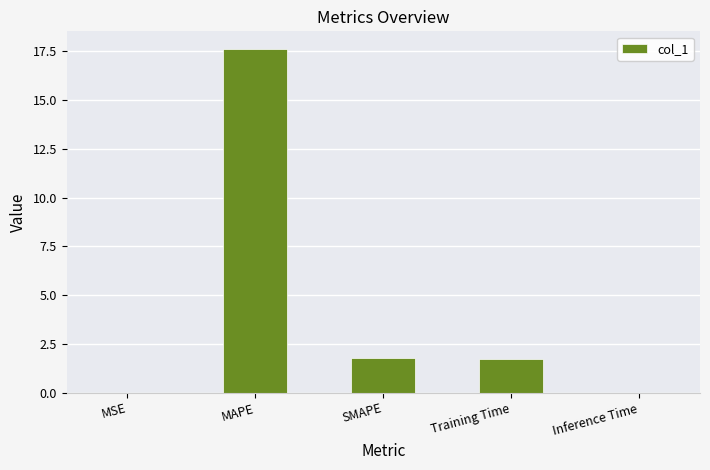

Are the bars horizontal?

No